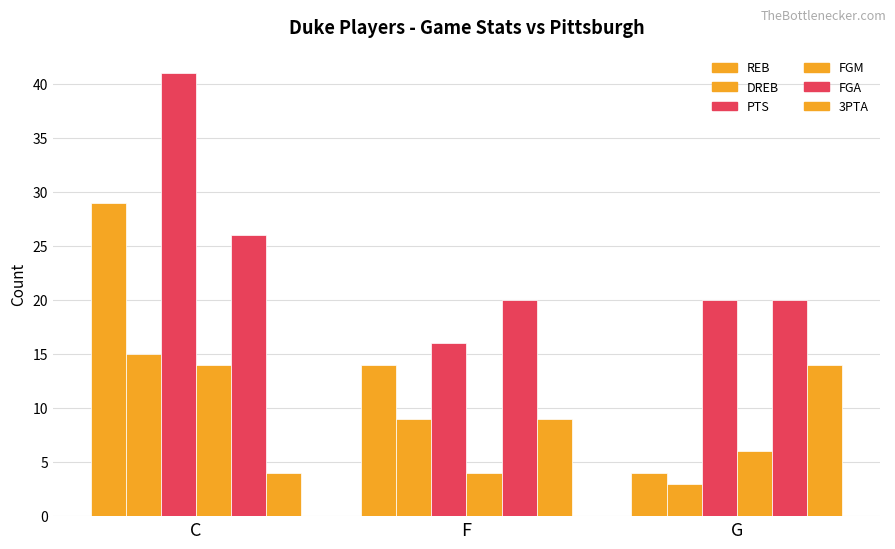

True or false: FGA has a value of 12 at C.

False